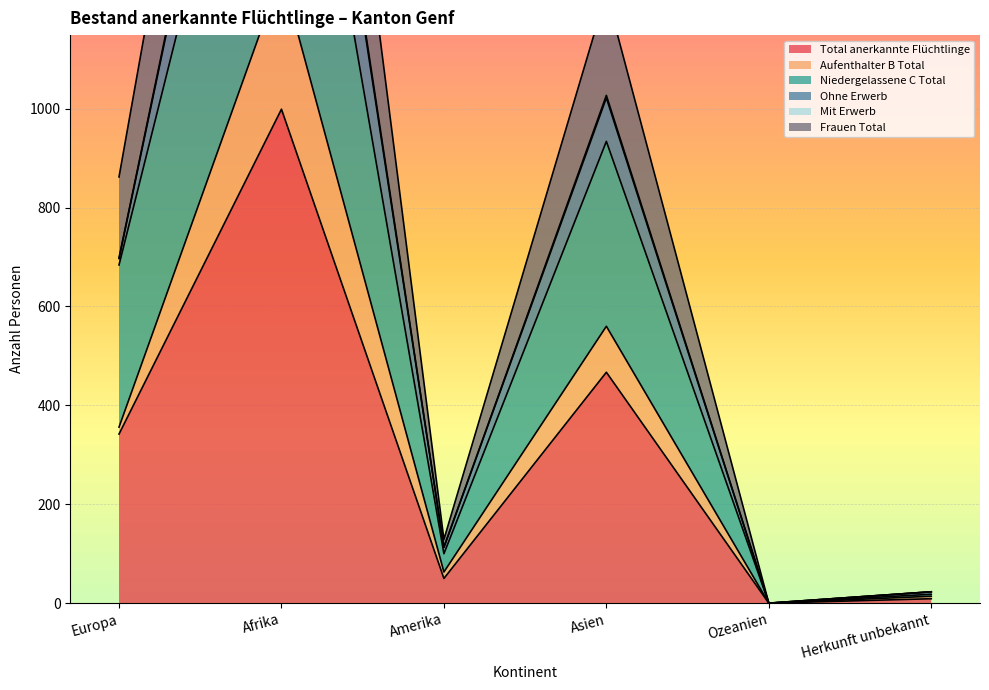

What is the average value of the Frauen Total series?

826